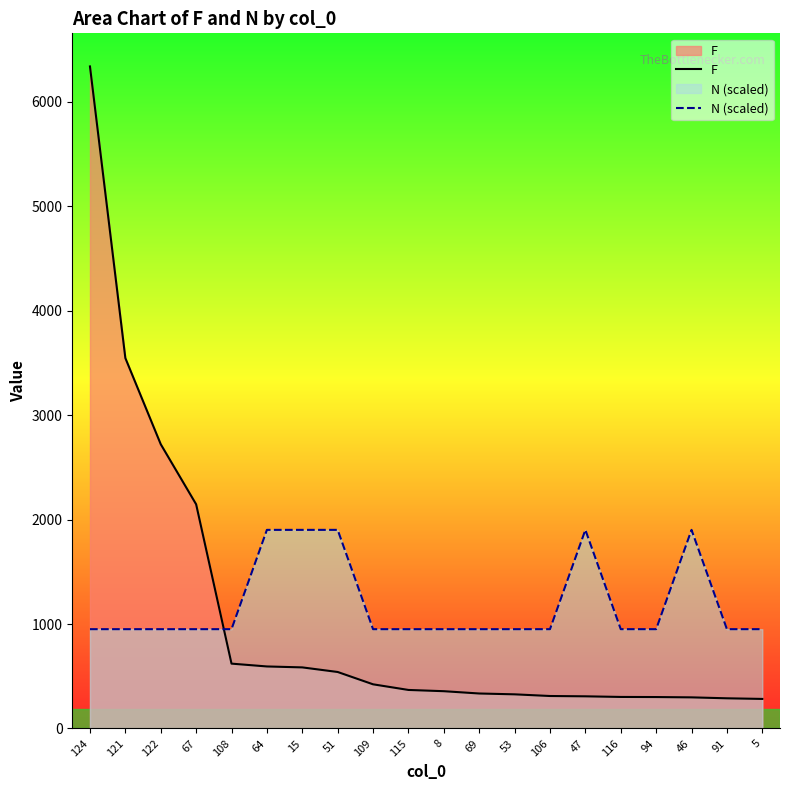

What is the total value across all series at 47?

2210